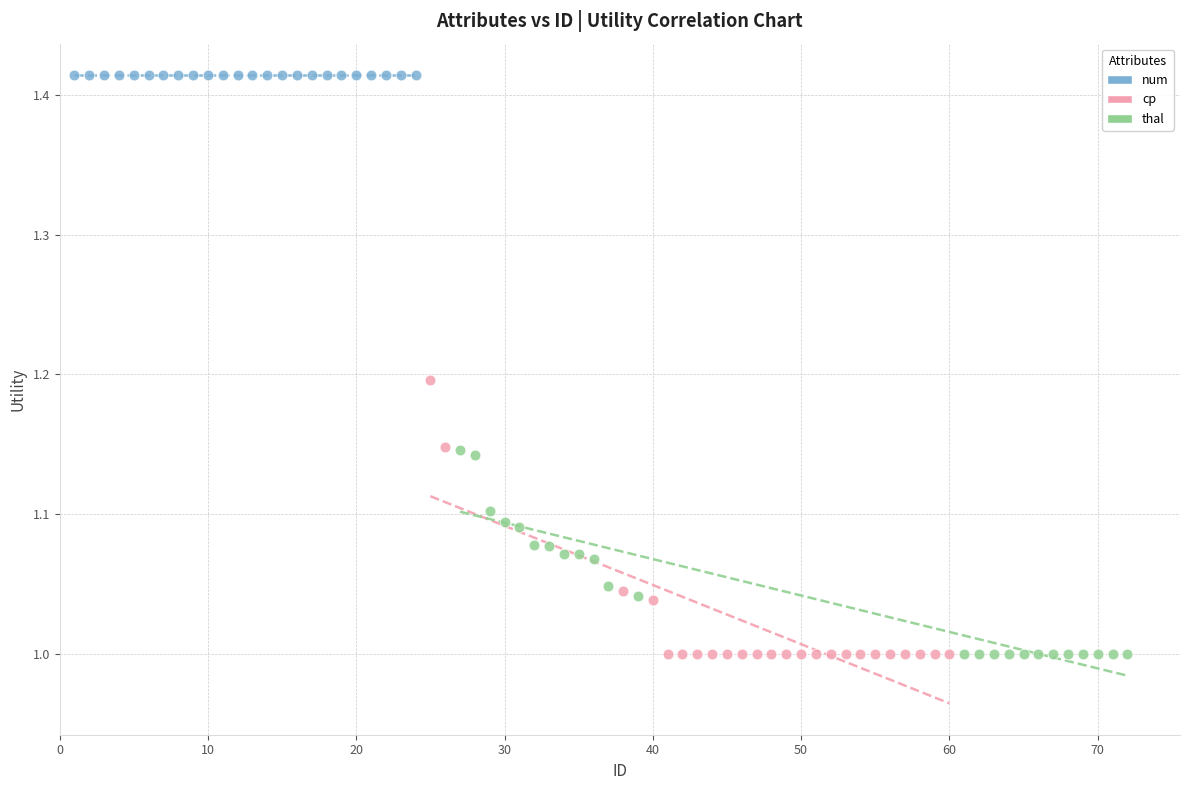

Which series reaches the maximum Y coordinate?

num